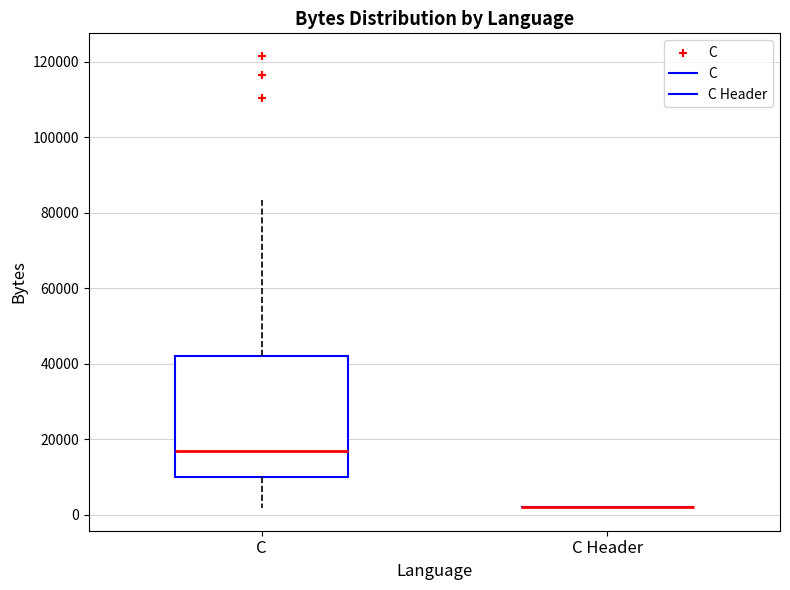

Reading left to right, read every box against the y-axis: the position of its median line, the range the box covers, and the ends of its whiskers. The values are not printed on the chart, so give them approximately, as read against the axis.

C: median 16000, box 10000 to 42000, whiskers 2000 to 84000
C Header: box collapsed to a line at 2000, whiskers 2000 to 2000